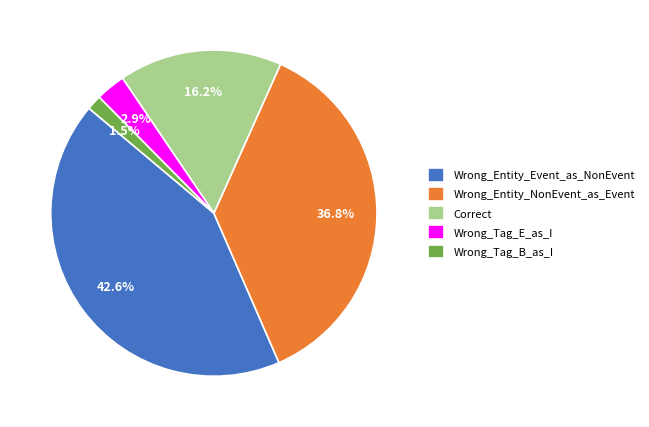

Which has a higher value, Wrong_Tag_B_as_I or Correct?

Correct